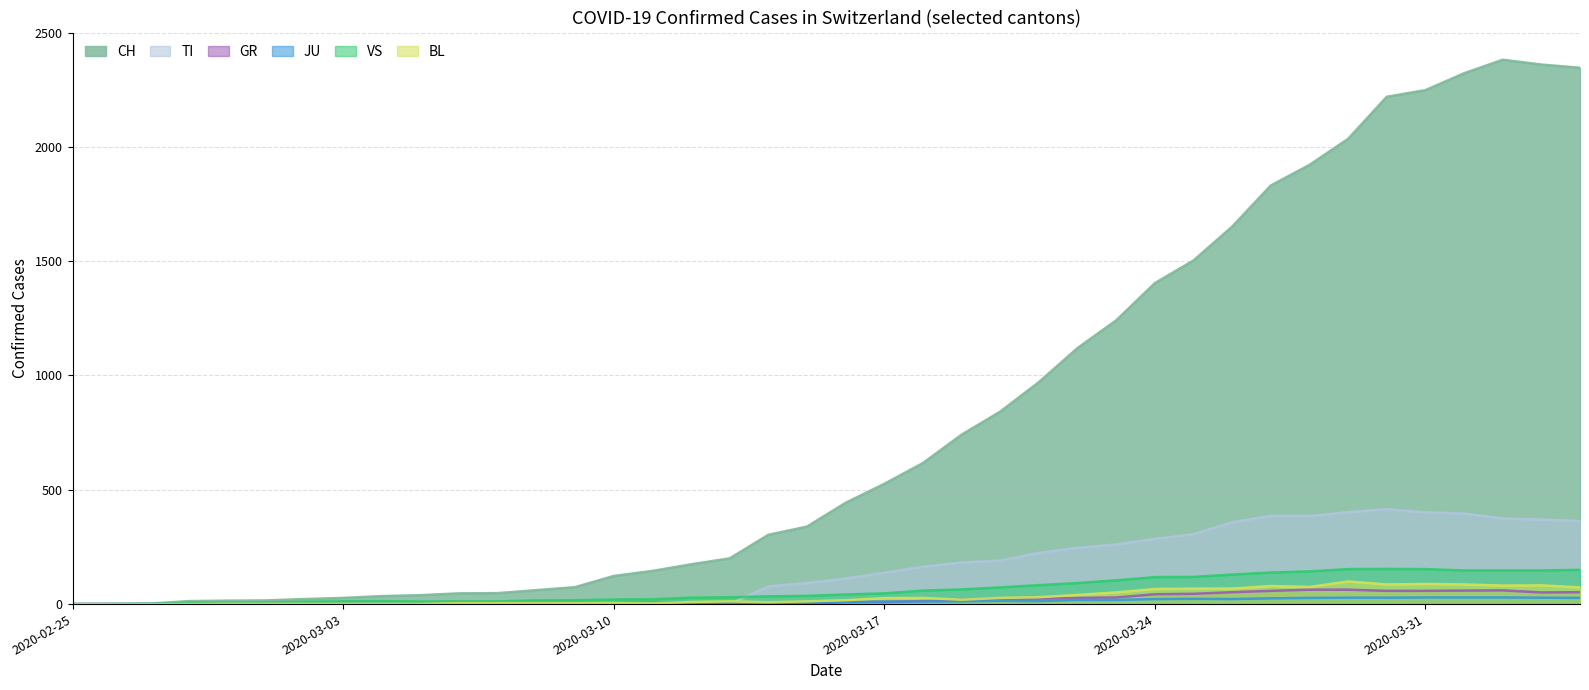

At which category does TI reach its first local valley?

2020-03-28